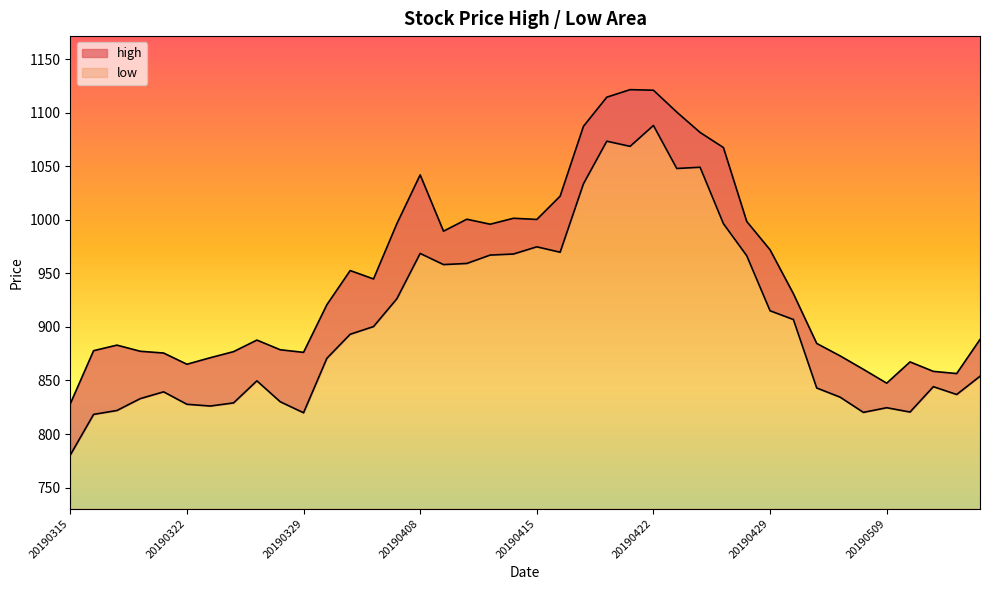

True or false: high has more than 1 interior local peaks.

True